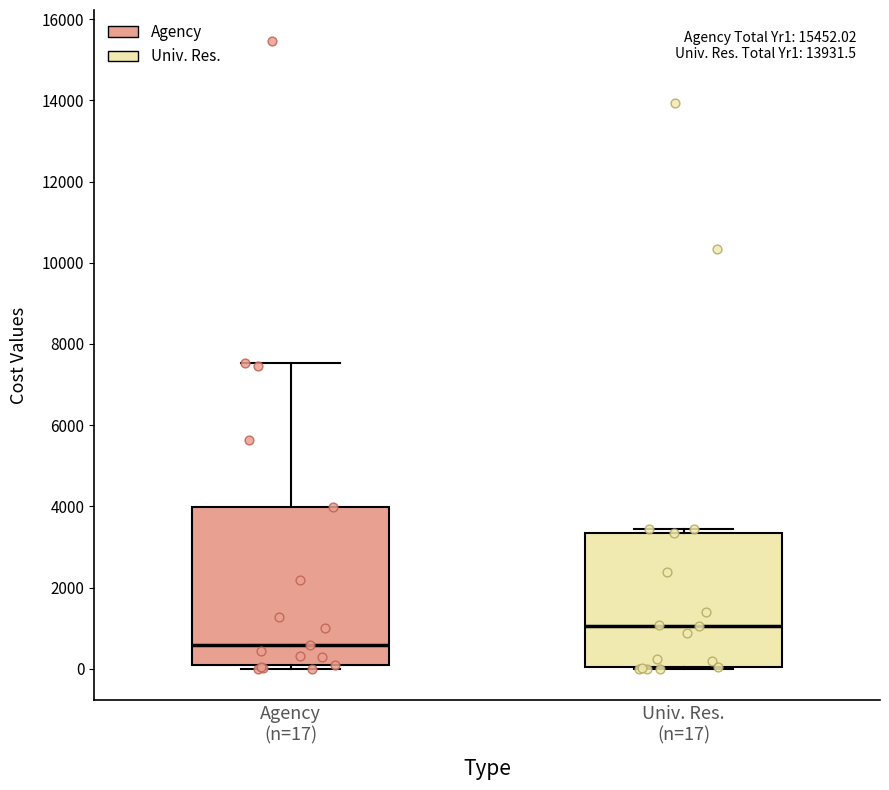

Where does the median line of the box for Univ. Res. (n=17) sit on the y-axis? The values are not printed on the chart, so give them approximately, as read against the axis.

1000